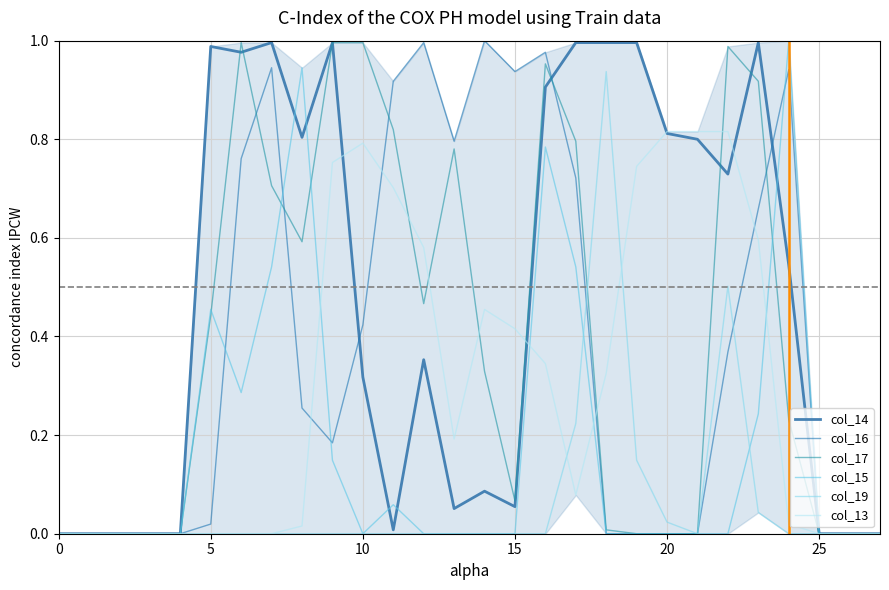

At 21, list the series in order from smallest to largest.

col_16, col_17, col_15, col_19, col_14, col_13